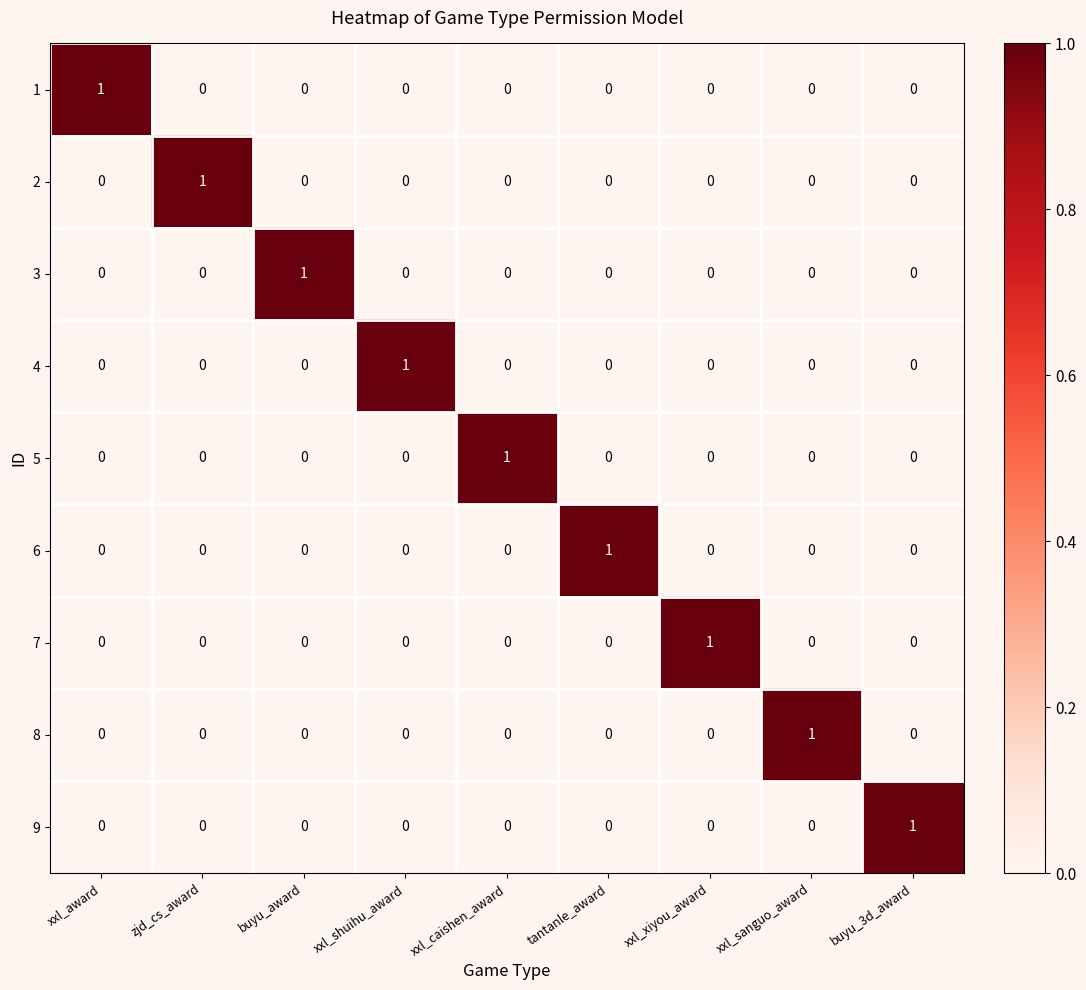

True or false: 5 has a value of 1 at buyu_3d_award.

False